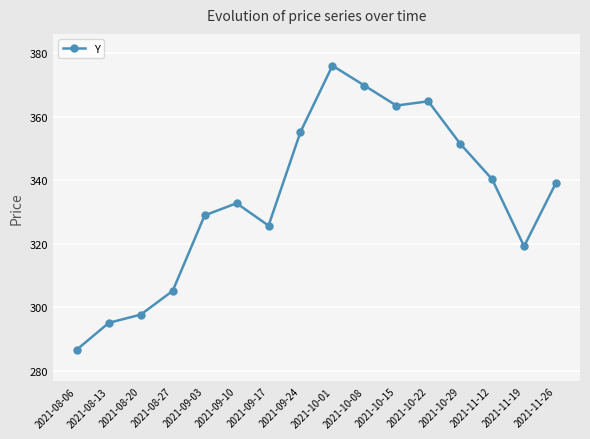

True or false: the data shows 158.5 at 2021-09-17.

False